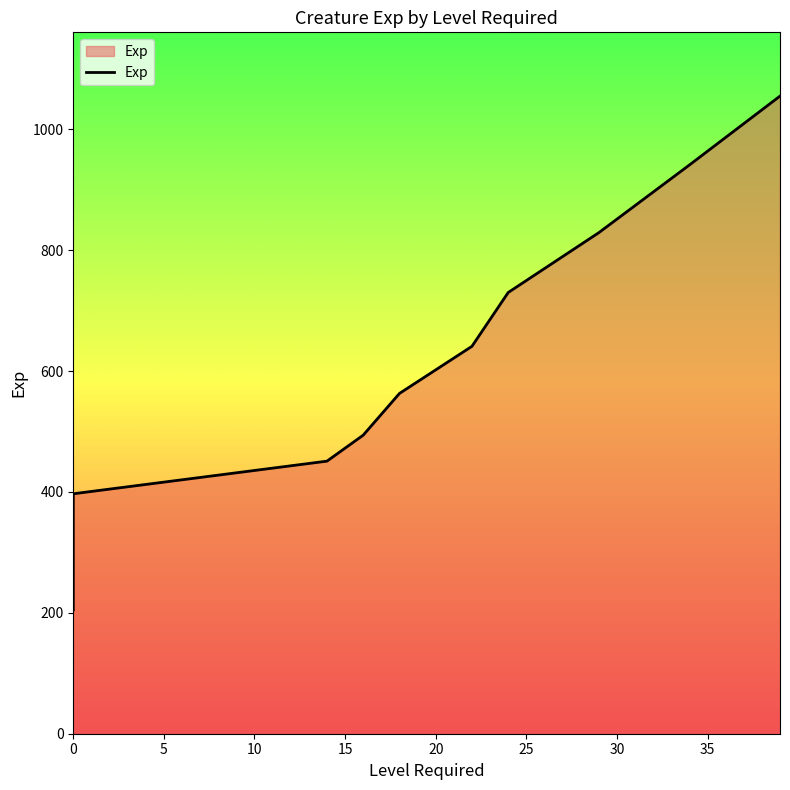

True or false: there are more than 0 points higher than both neighbors.

False